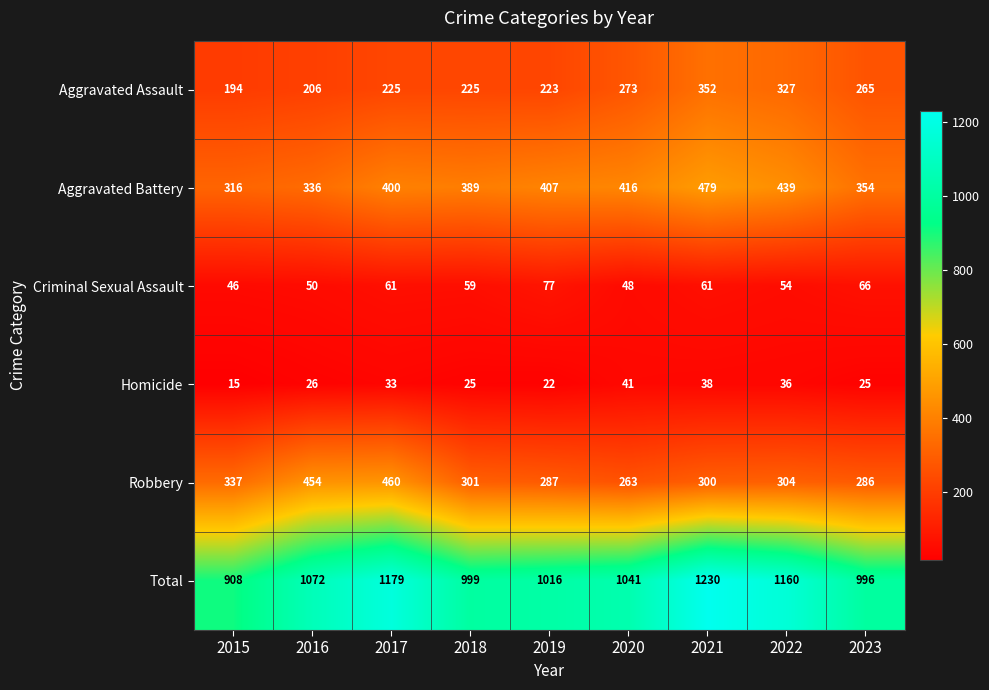

What is the highest value of the Homicide series?

41